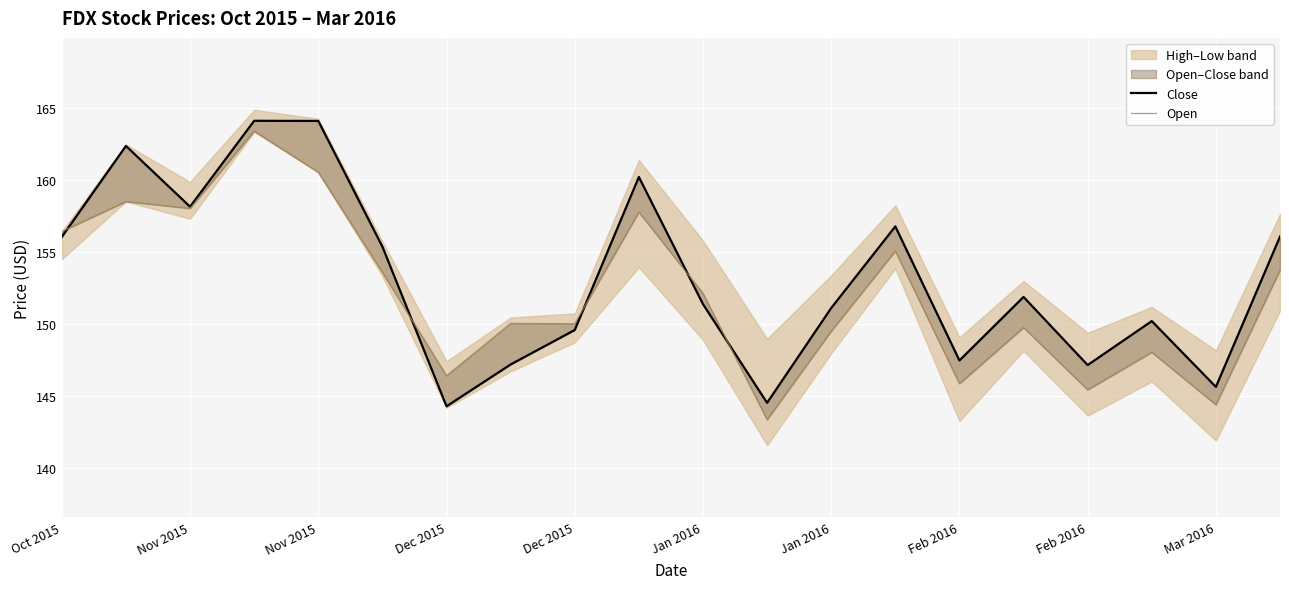

How many lines are shown in the chart?

2